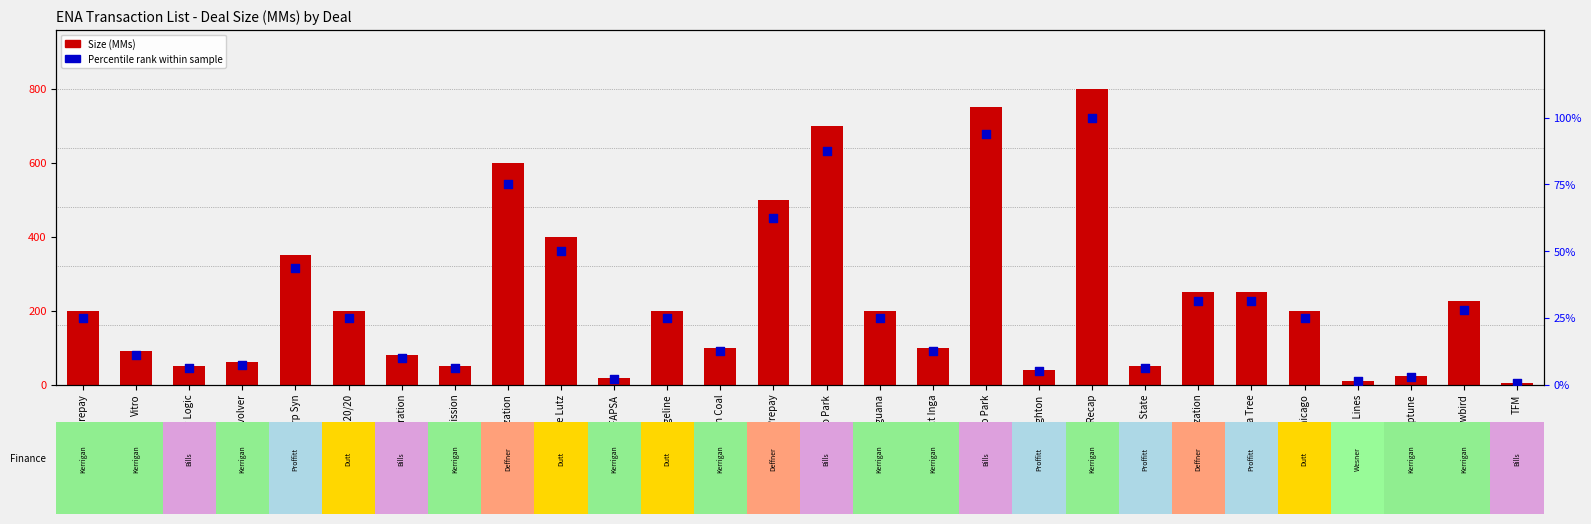

Which series has the largest total across all categories?

Size (MMs)